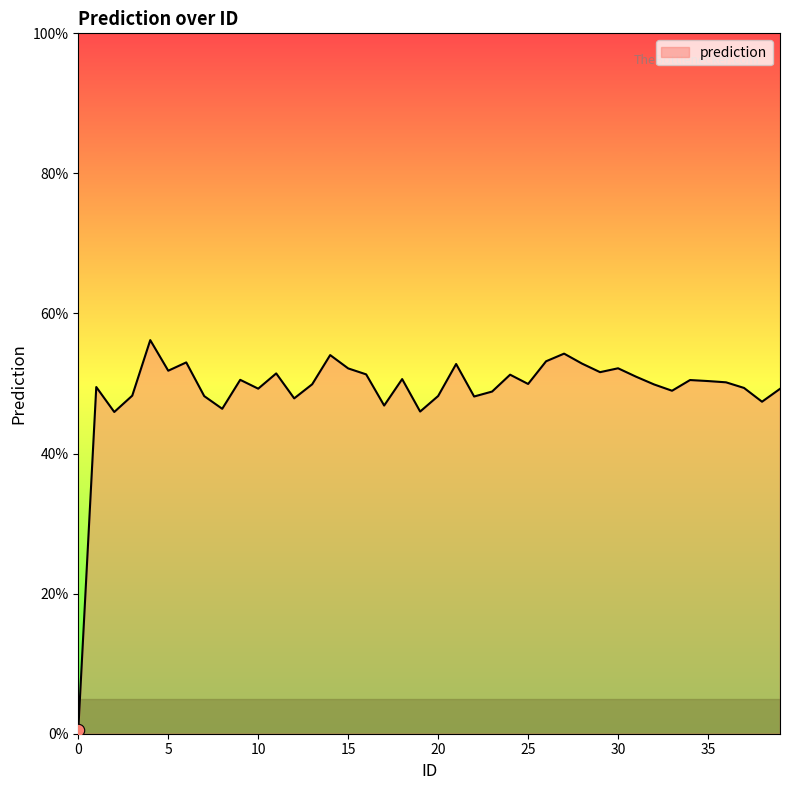

What is the greatest value displayed?

56.2